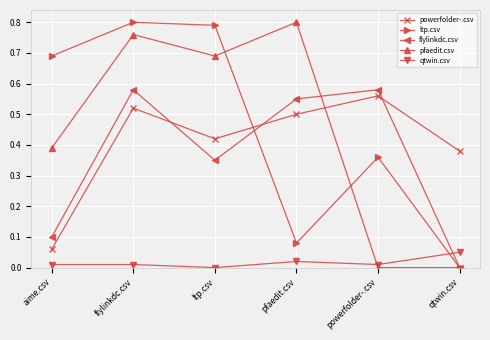

Does the chart display data point markers on the line(s)?

Yes